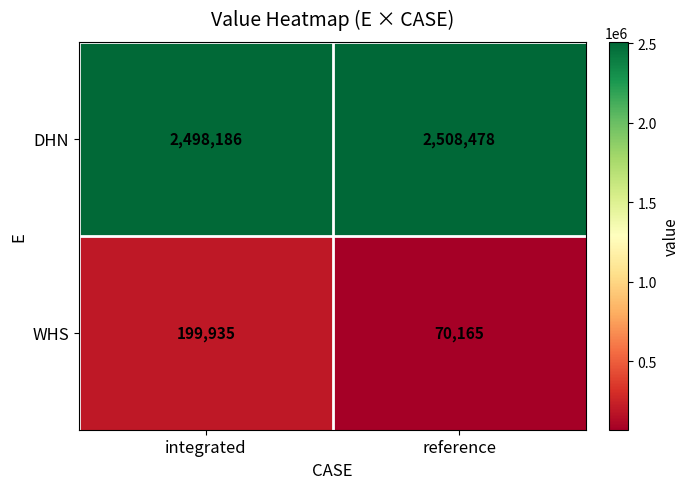

At how many categories does at least one series exceed 158197?

2